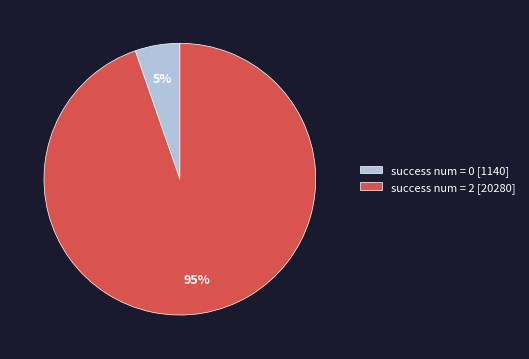

To the nearest percent, what portion does success num = 2 [20280] represent?

95%